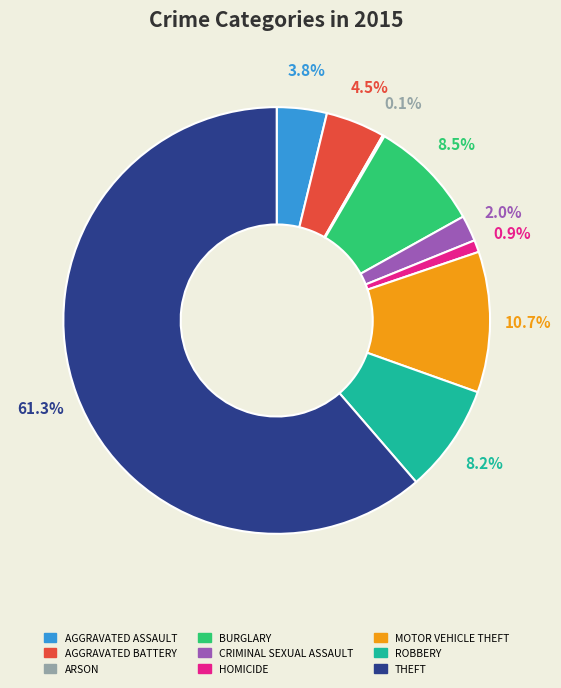

Does any single category account for the majority?

Yes